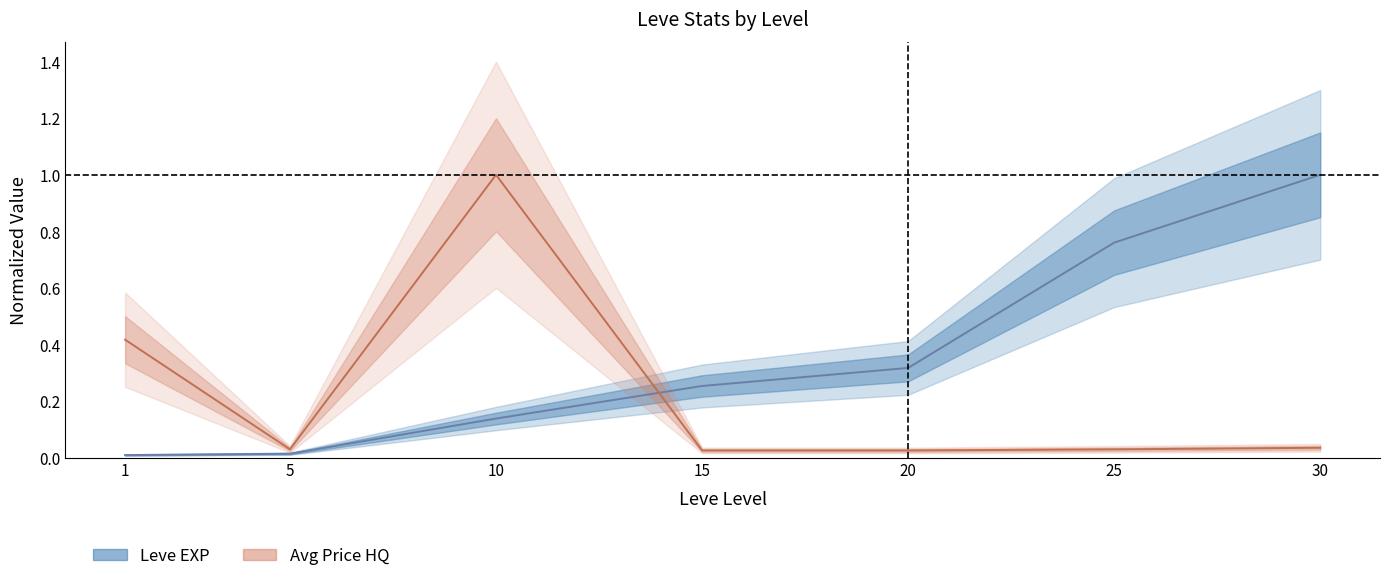

Between which two adjacent categories do Leve EXP and currentAveragePriceHQ first intersect?

10 and 15